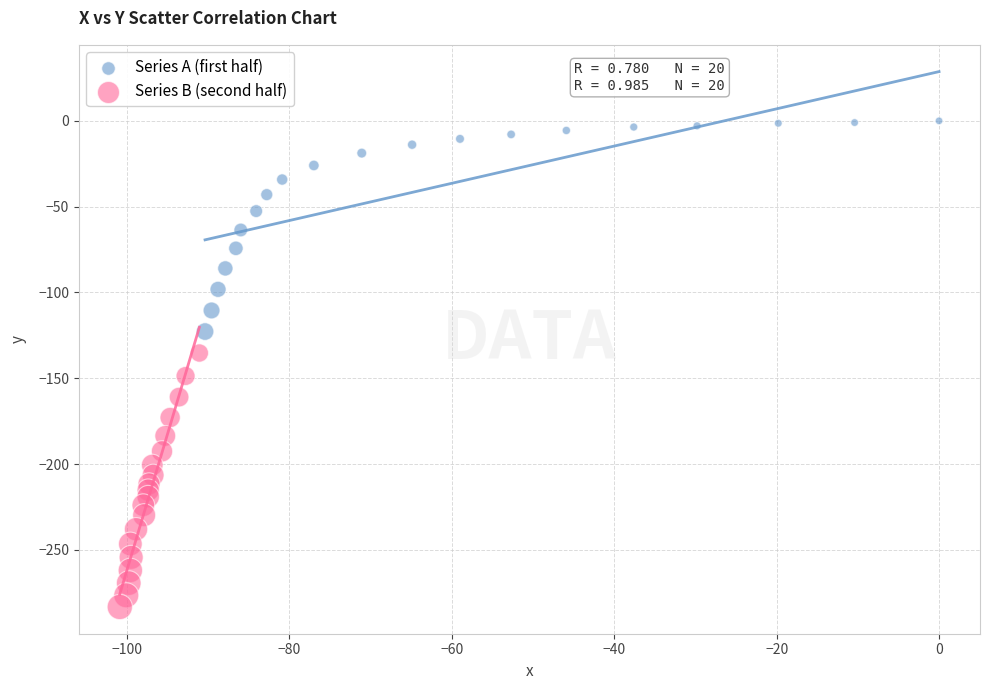

Which series reaches the maximum Y coordinate?

Series A (first half)